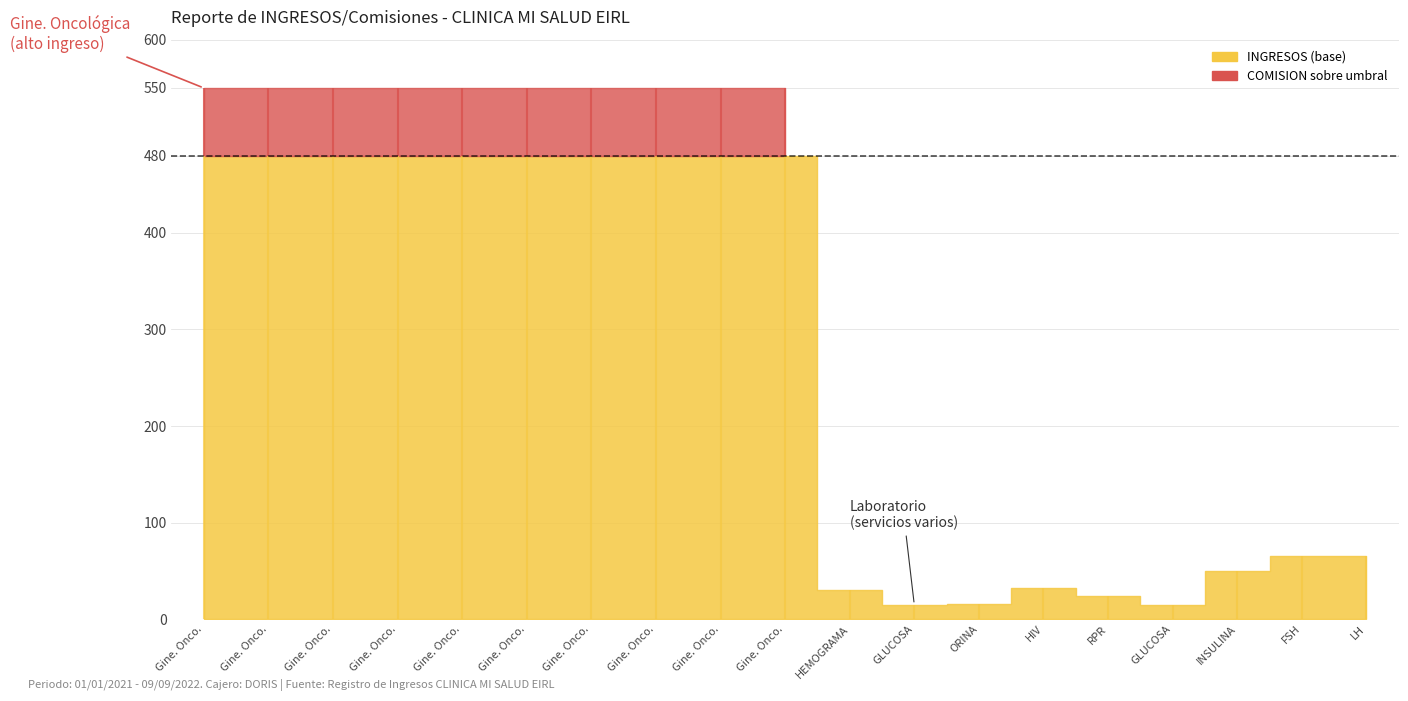

How many distinct data groups are displayed?

2